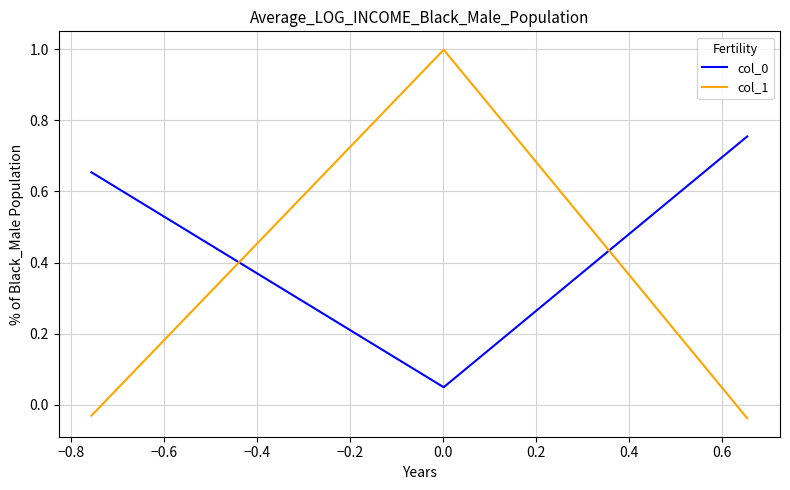

What is the greatest value displayed?

1.0